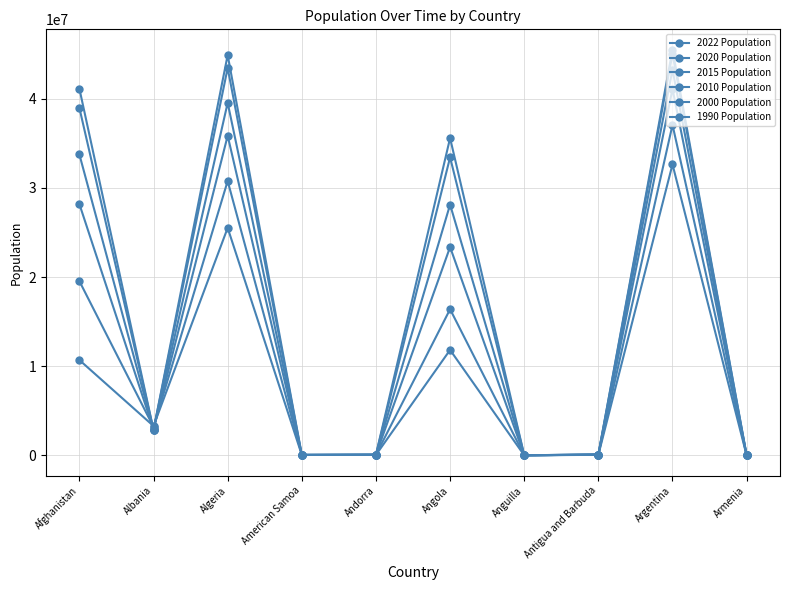

At which category is the sum across all series the highest?

Argentina